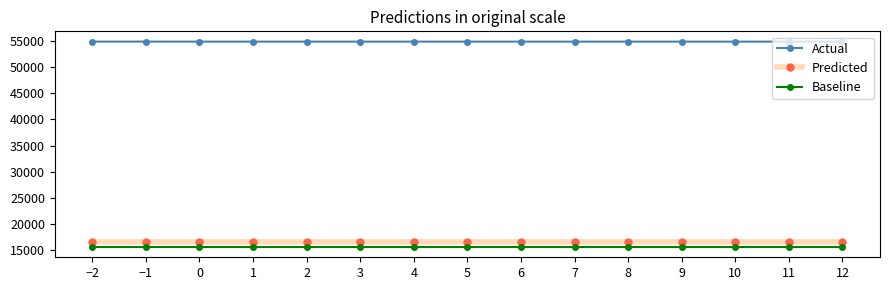

What is the label of the 9th point from the right?

4